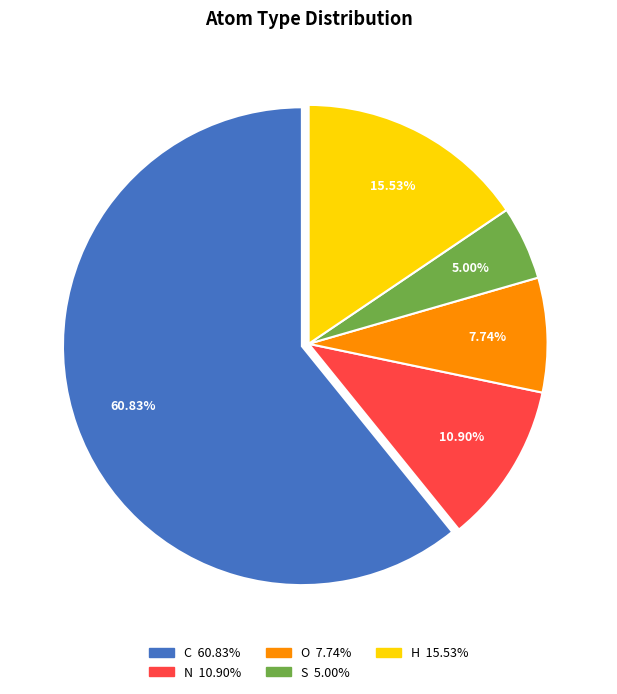

Is there a majority slice in this chart?

Yes